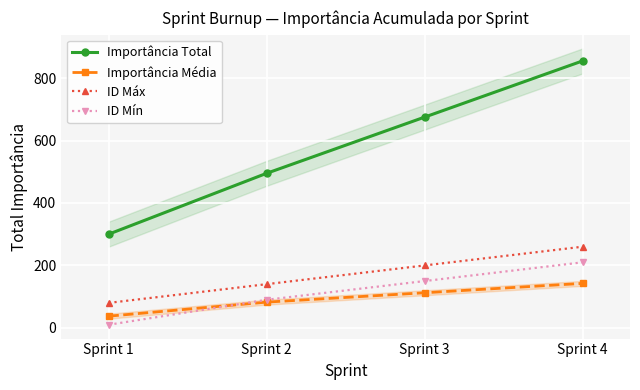

What is the value of the ID Mín point at the 2nd from the left?

90.0